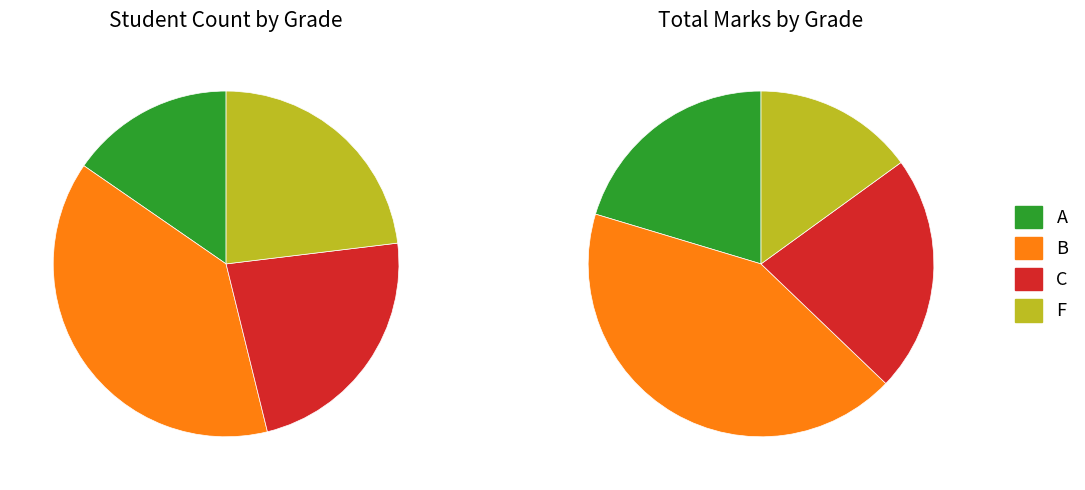

What percentage is NOT represented by A?

85.7%